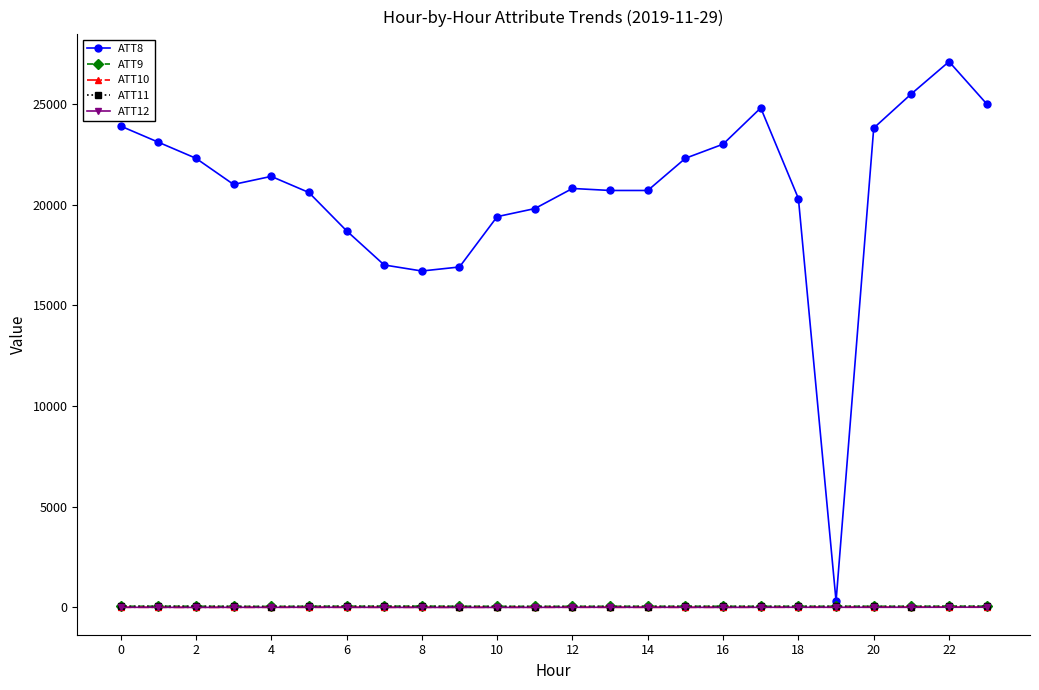

What is the value of the ATT8 point at the 17th from the left?

23000.0